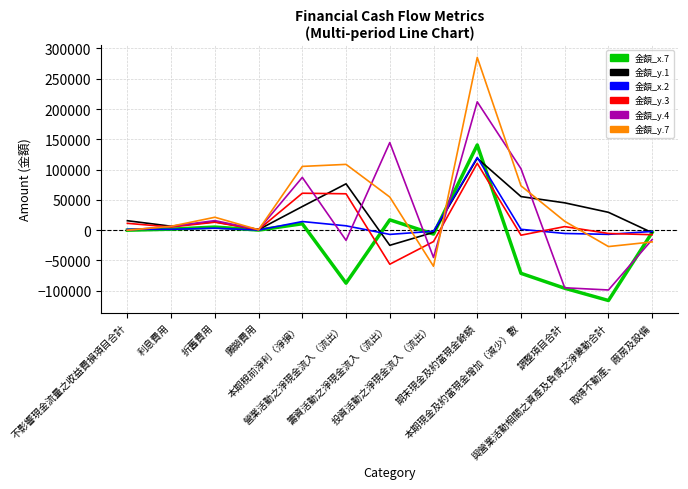

What is the lowest value of the 金額_y.7 series?

-59597